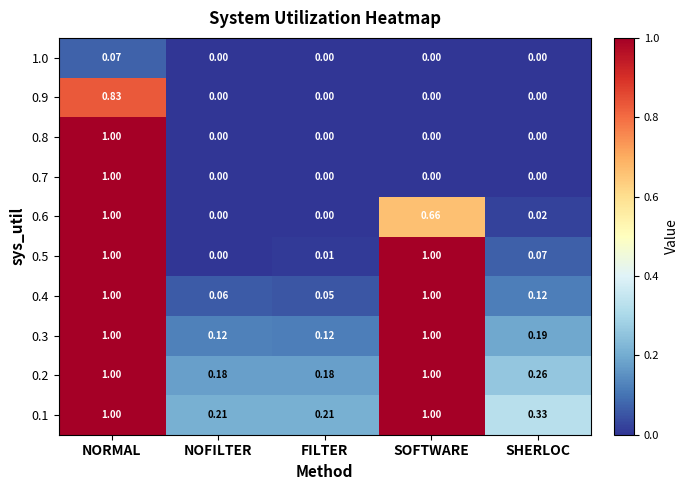

At which category is the sum across all series the highest?

NORMAL